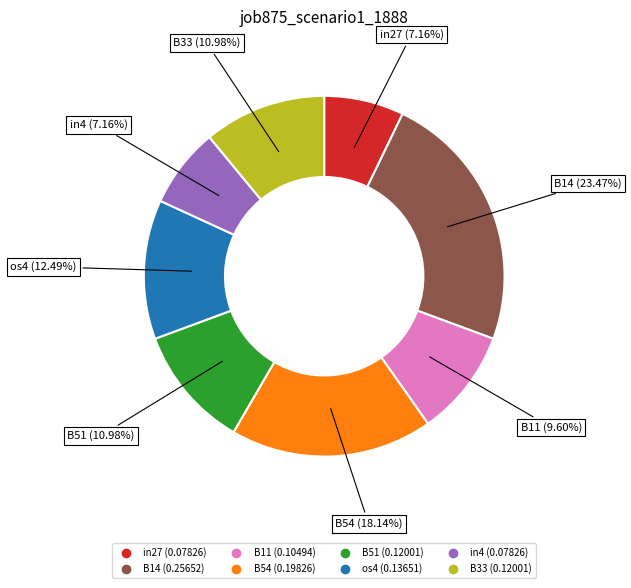

Which slice is the largest?

B14